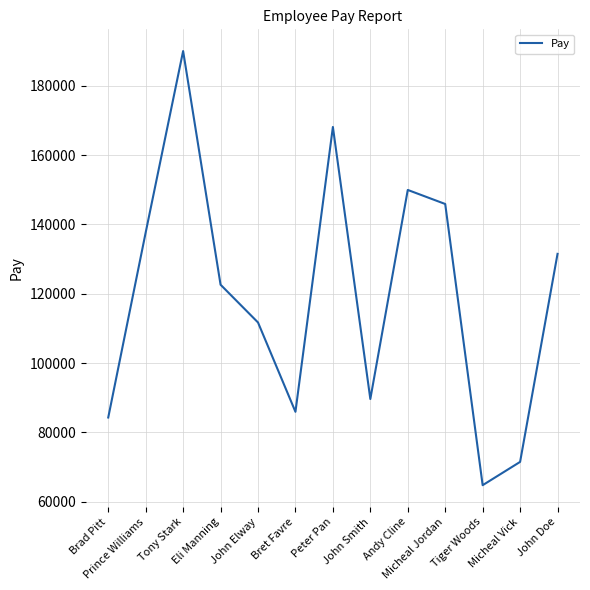

What value does the data have at Tony Stark, to the nearest 50?

190000